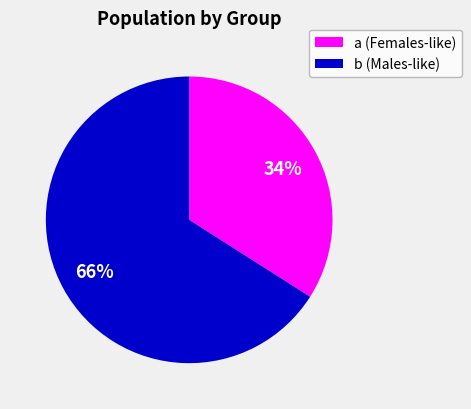

What percentage is the a (Females-like) slice, to the nearest percent?

34%